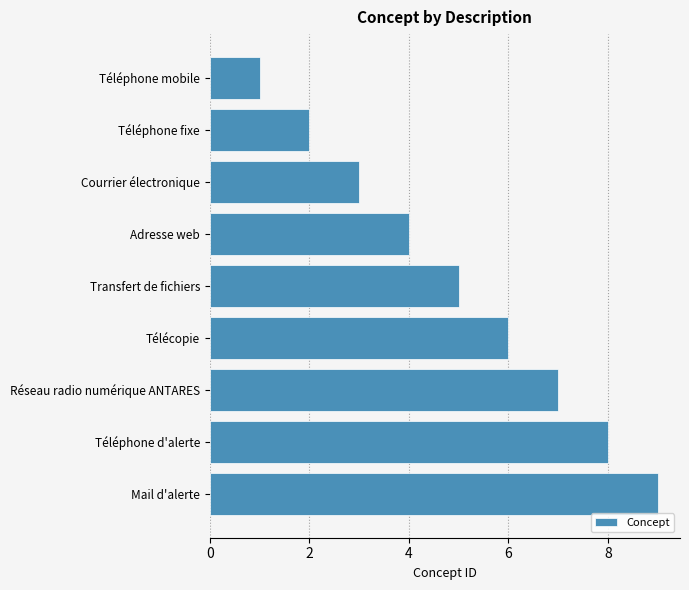

Is it true that the value at Courrier électronique is 3?

True